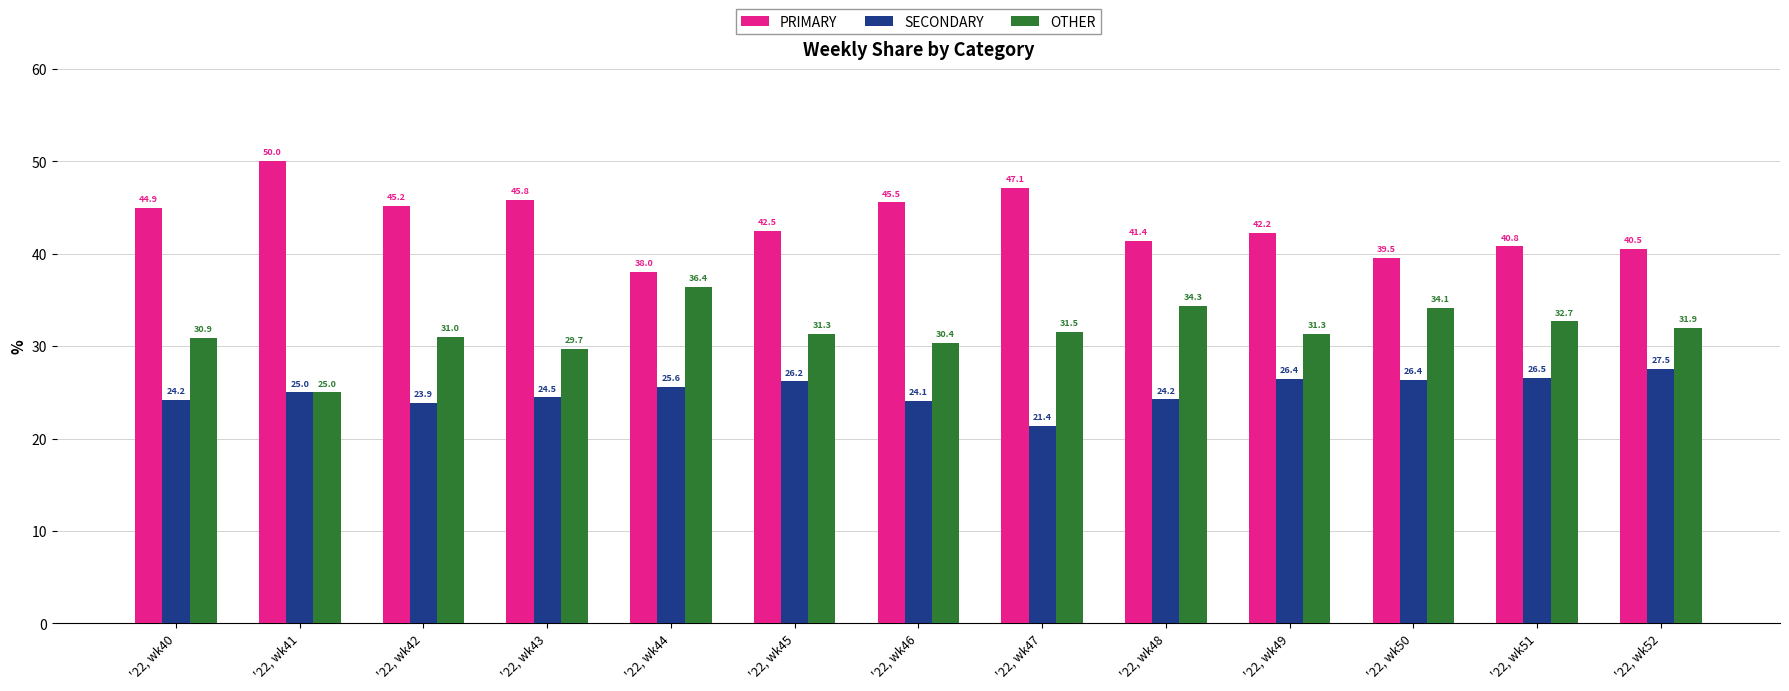

Rank the series at '22, wk51 from highest to lowest value.

PRIMARY, OTHER, SECONDARY